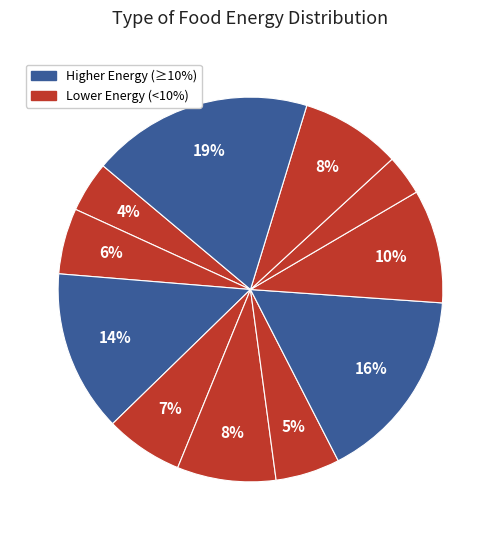

How many slices are in this pie chart?

11